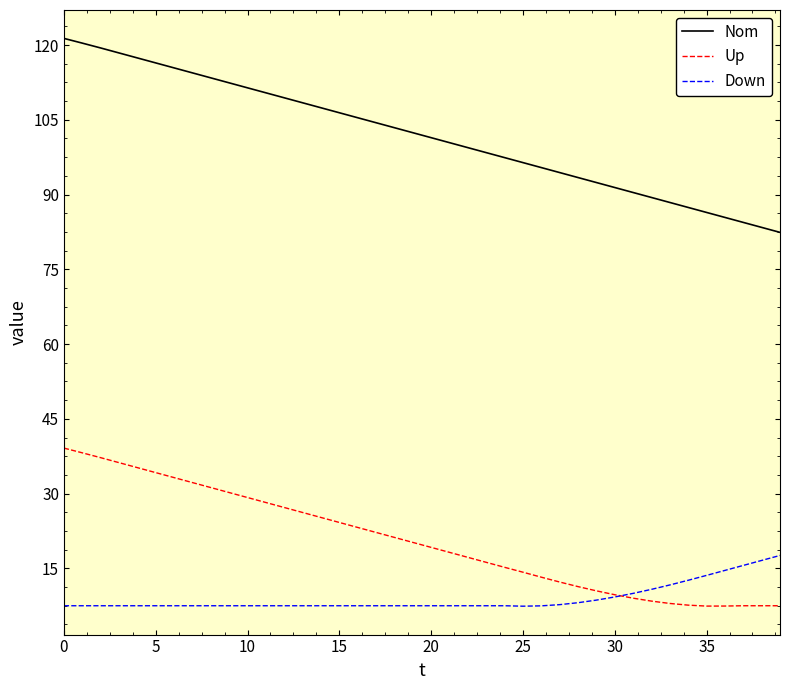

True or false: Nom and Down intersect in this chart.

False